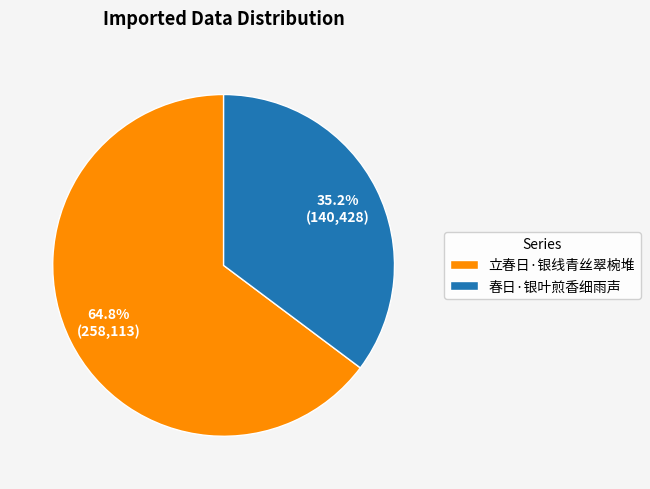

Approximately how many times larger is the value at 立春日·银线青丝翠椀堆 compared to 春日·银叶煎香细雨声?

1.8